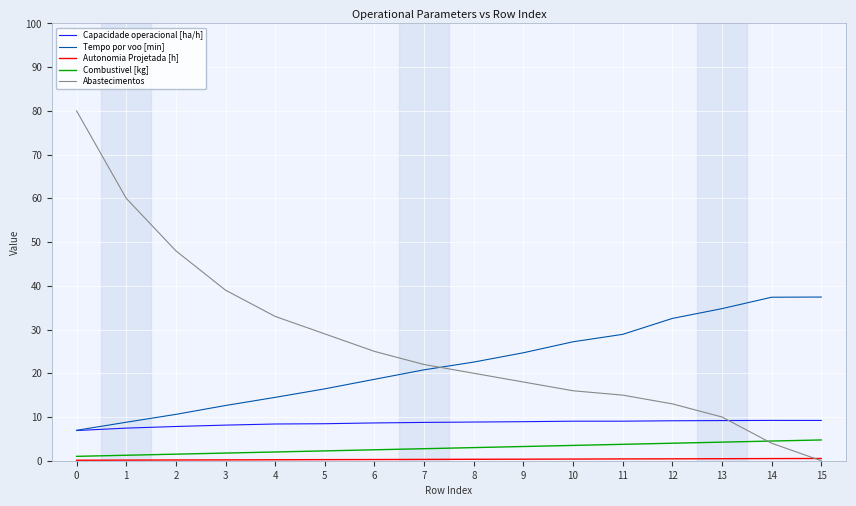

True or false: Capacidade operacional [ha/h] has a value of 2.1 at 2.

False